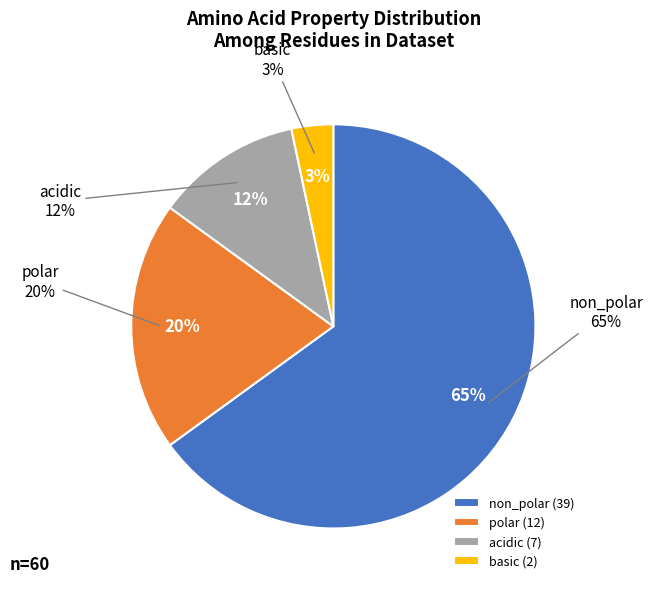

Does acidic represent more than half of the total?

No